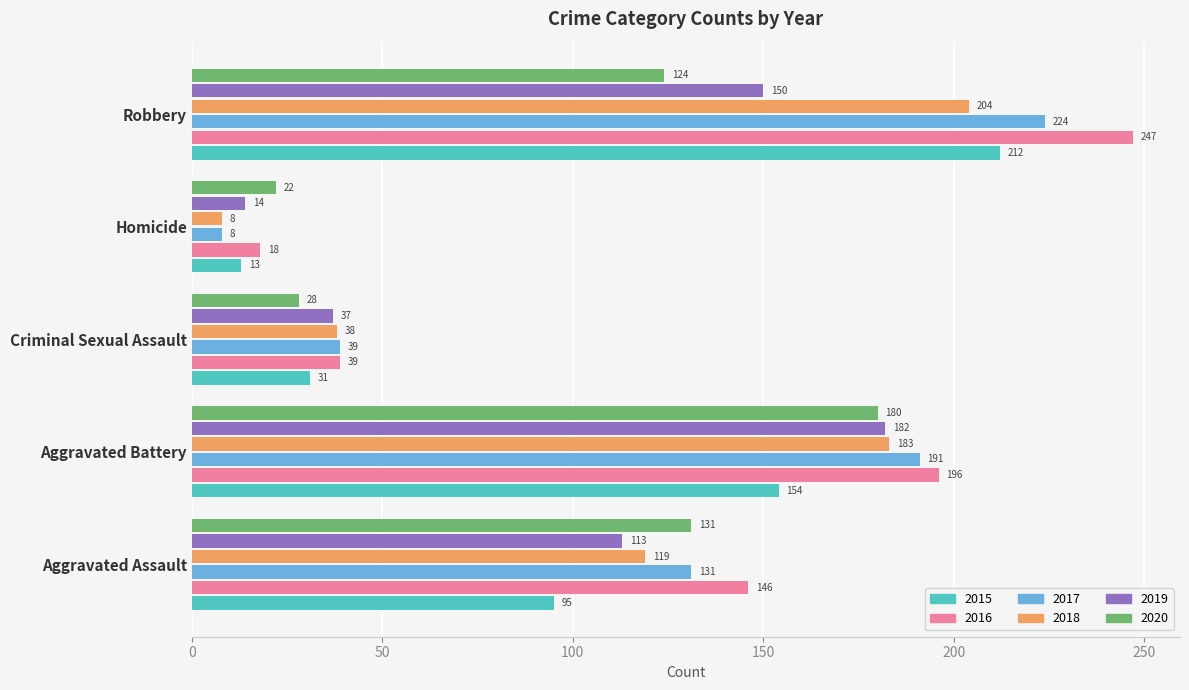

Rank the series by their maximum value, from lowest to highest.

2020, 2019, 2018, 2015, 2017, 2016